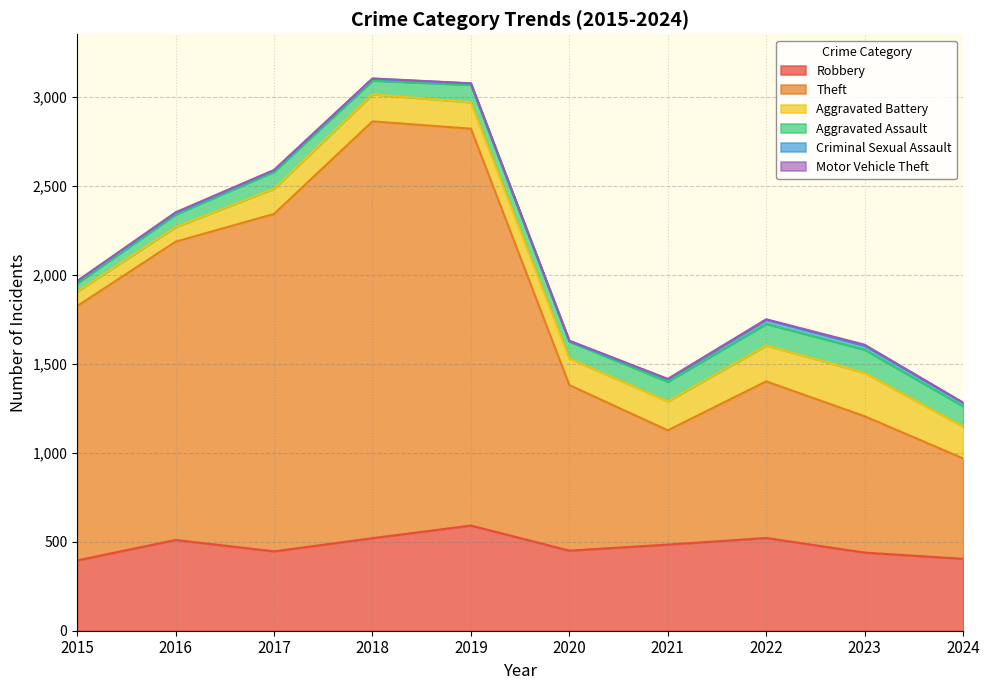

How many series are shown in this chart?

6